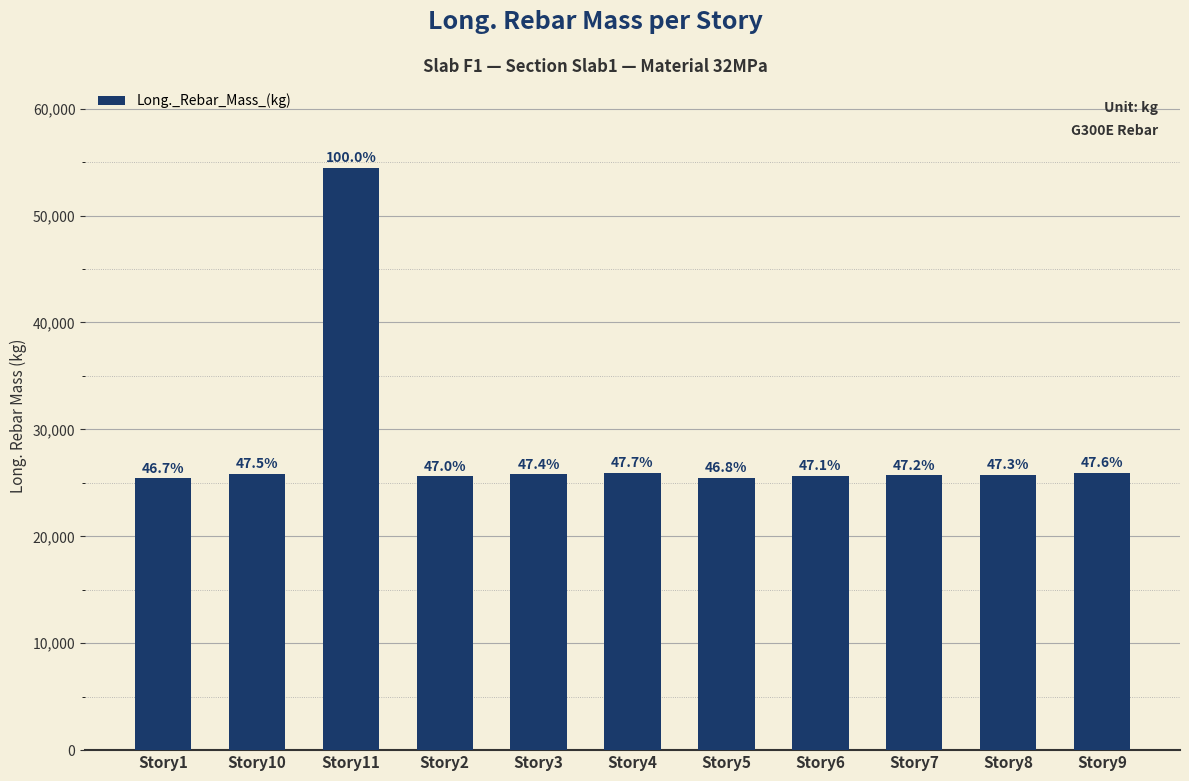

Does the chart contain any negative values?

No